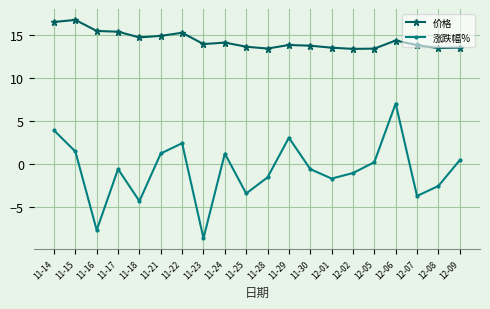

At which category does 涨跌幅% reach its first local valley?

11-16